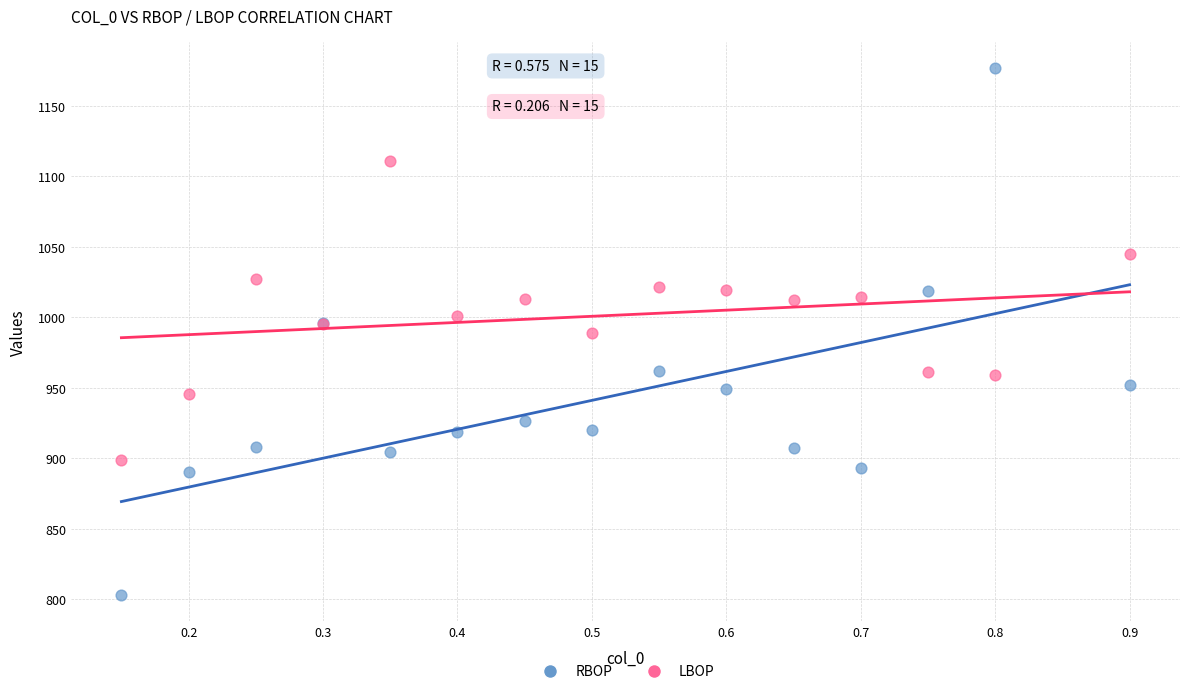

Which series has the widest spread of Y values?

RBOP